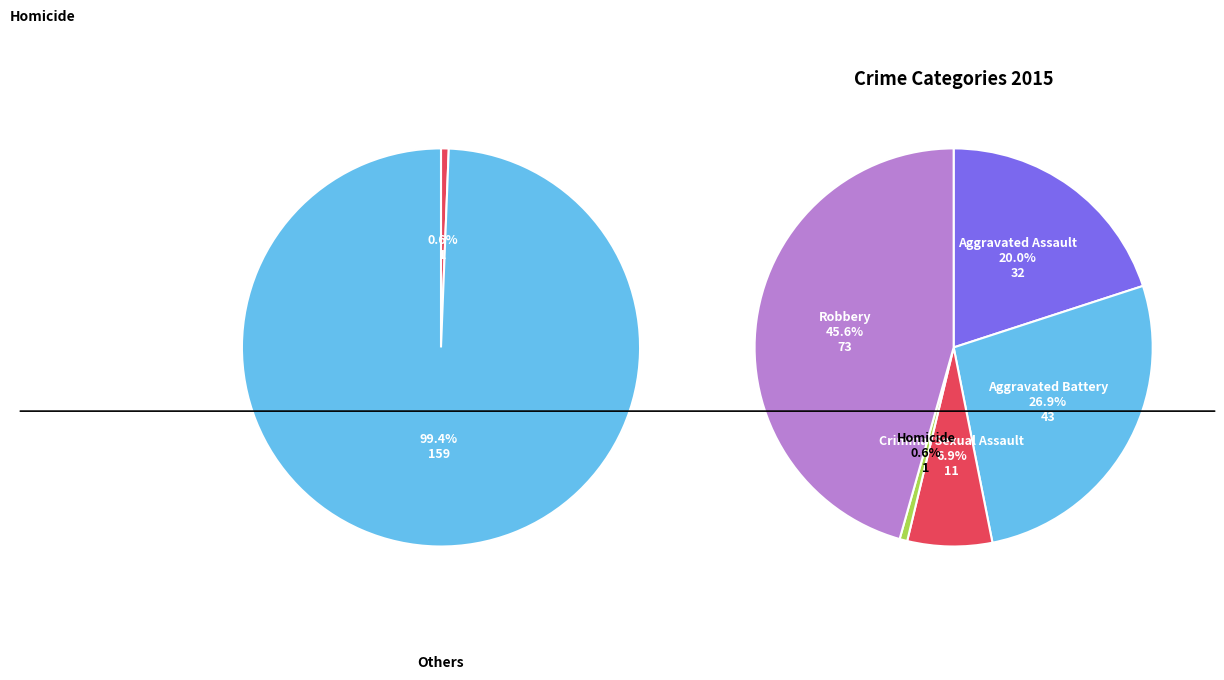

Which slice is the largest?

Robbery